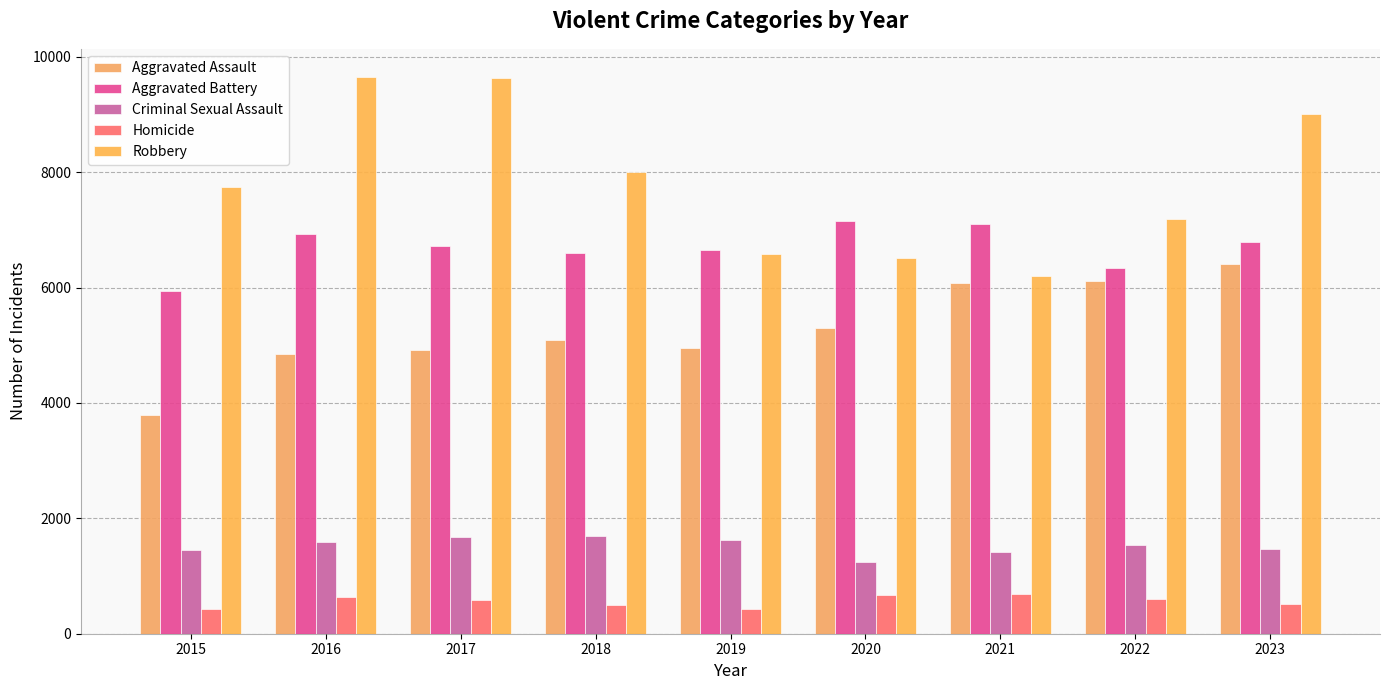

At how many categories does at least one series exceed 1466?

9